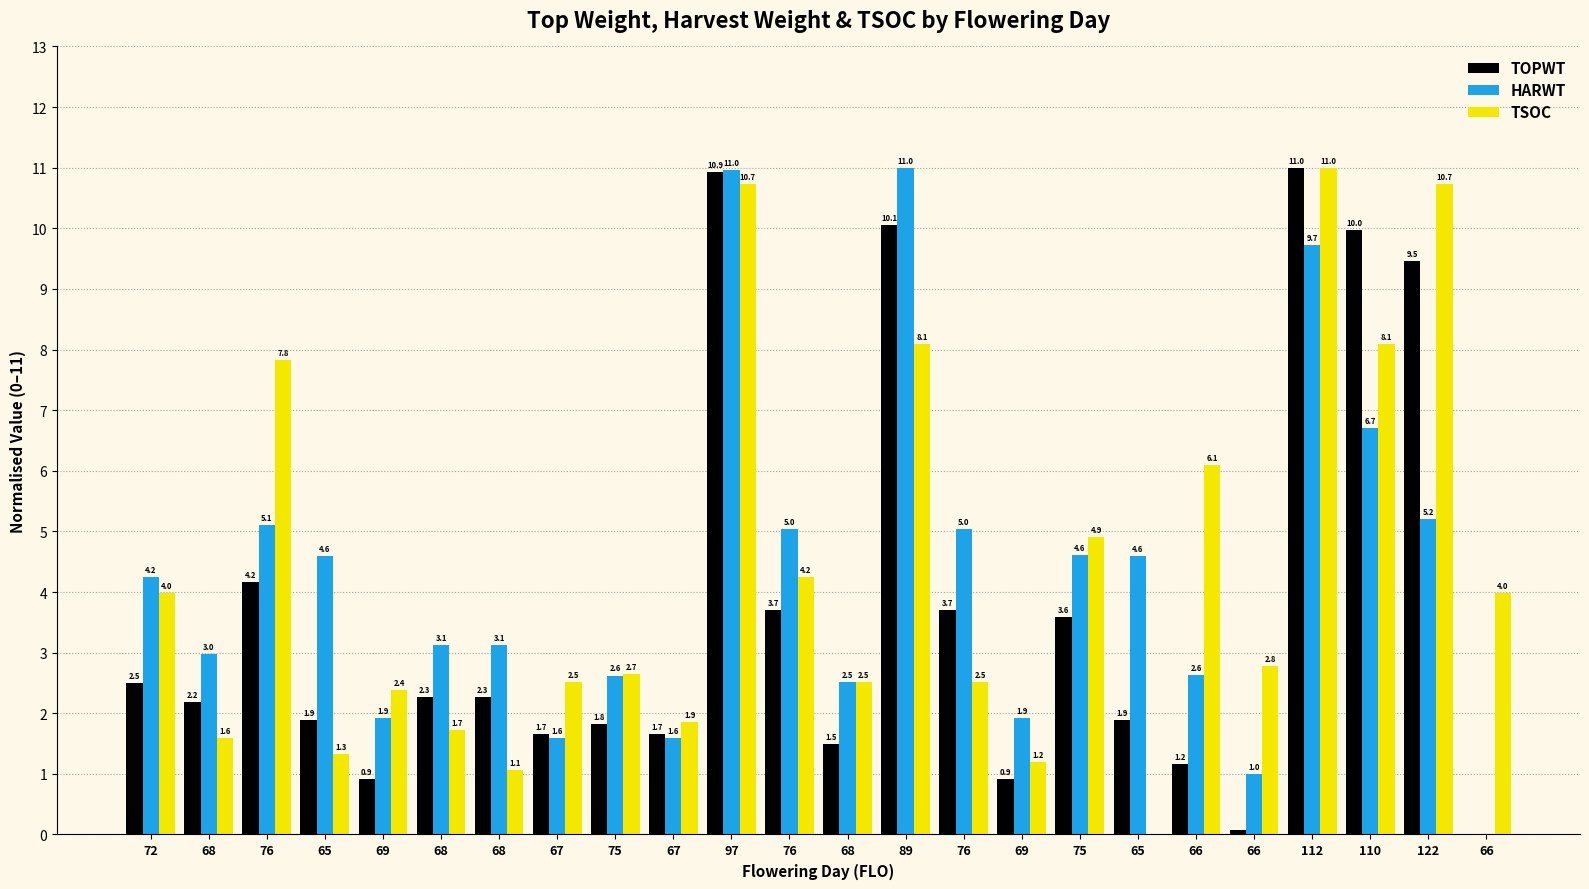

Reading left to right, extract all data points from this chart.

TOPWT: 72=2.5	68=2.2	76=4.2	65=1.9	69=0.9	68=2.3	68=2.3	67=1.7	75=1.8	67=1.7	97=10.9	76=3.7	68=1.5	89=10.1	76=3.7	69=0.9	75=3.6	65=1.9	66=1.2	66=0.1	112=11.0	110=10.0	122=9.5	66=0.0
HARWT: 72=4.2	68=3.0	76=5.1	65=4.6	69=1.9	68=3.1	68=3.1	67=1.6	75=2.6	67=1.6	97=11.0	76=5.0	68=2.5	89=11.0	76=5.0	69=1.9	75=4.6	65=4.6	66=2.6	66=1.0	112=9.7	110=6.7	122=5.2	66=0.0
TSOC: 72=4.0	68=1.6	76=7.8	65=1.3	69=2.4	68=1.7	68=1.1	67=2.5	75=2.7	67=1.9	97=10.7	76=4.2	68=2.5	89=8.1	76=2.5	69=1.2	75=4.9	65=0.0	66=6.1	66=2.8	112=11.0	110=8.1	122=10.7	66=4.0